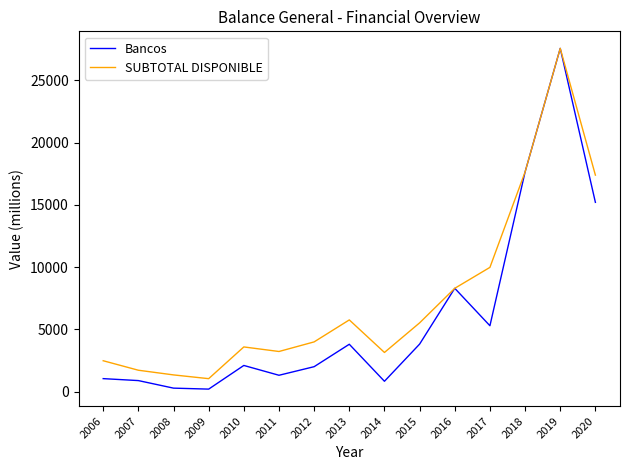

Is the value of Bancos at 2012 greater than the value of SUBTOTAL DISPONIBLE at 2015?

No